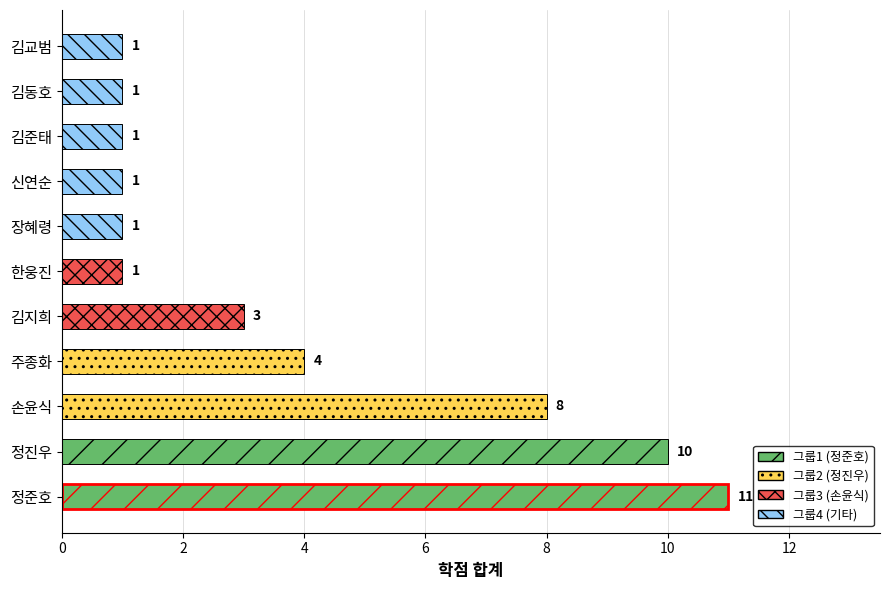

Count the number of categories in the chart.

11